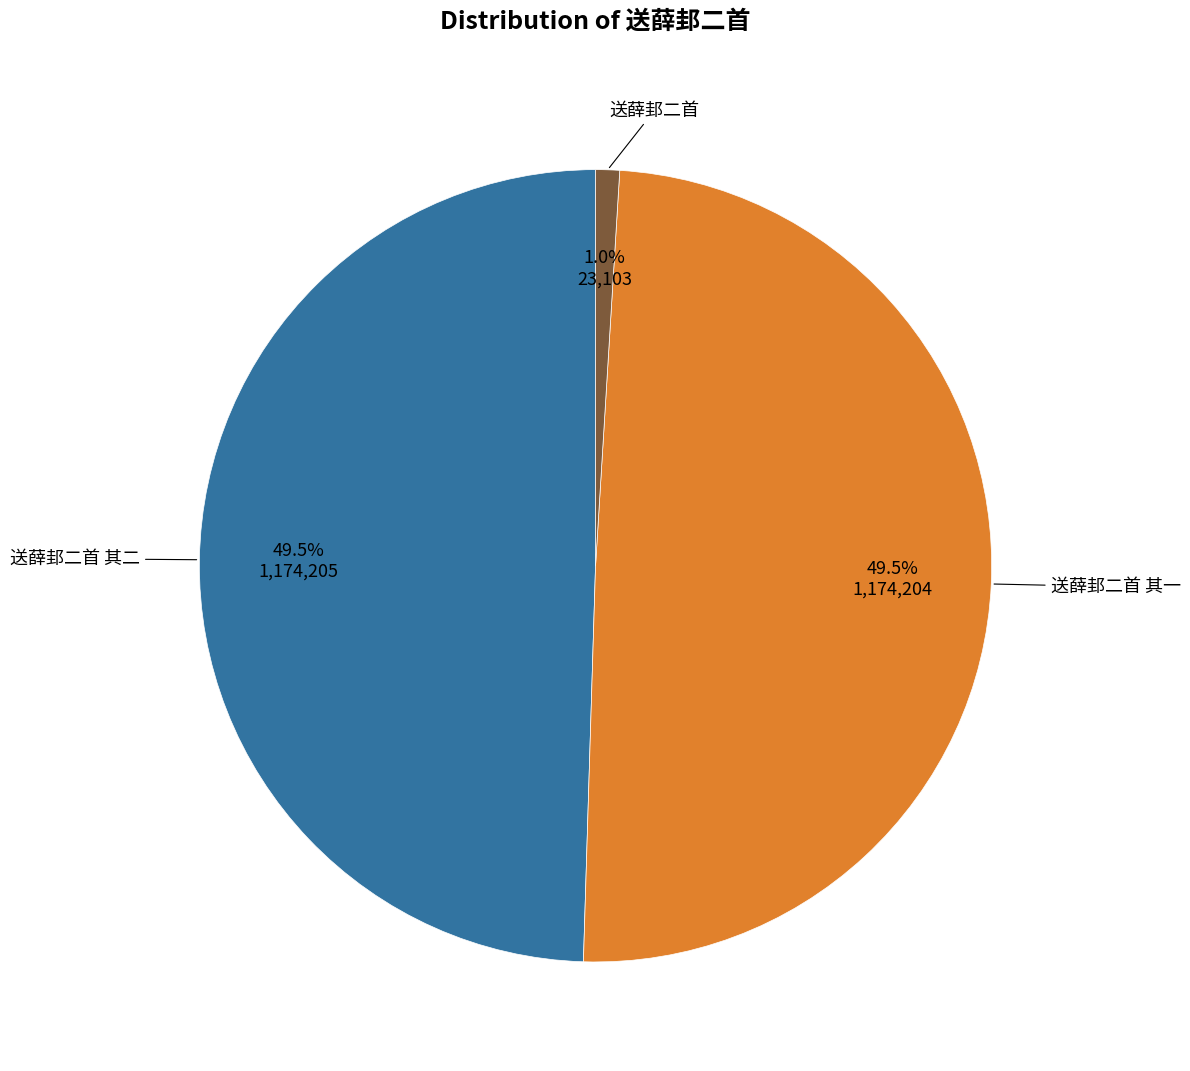

Is there a majority slice in this chart?

No